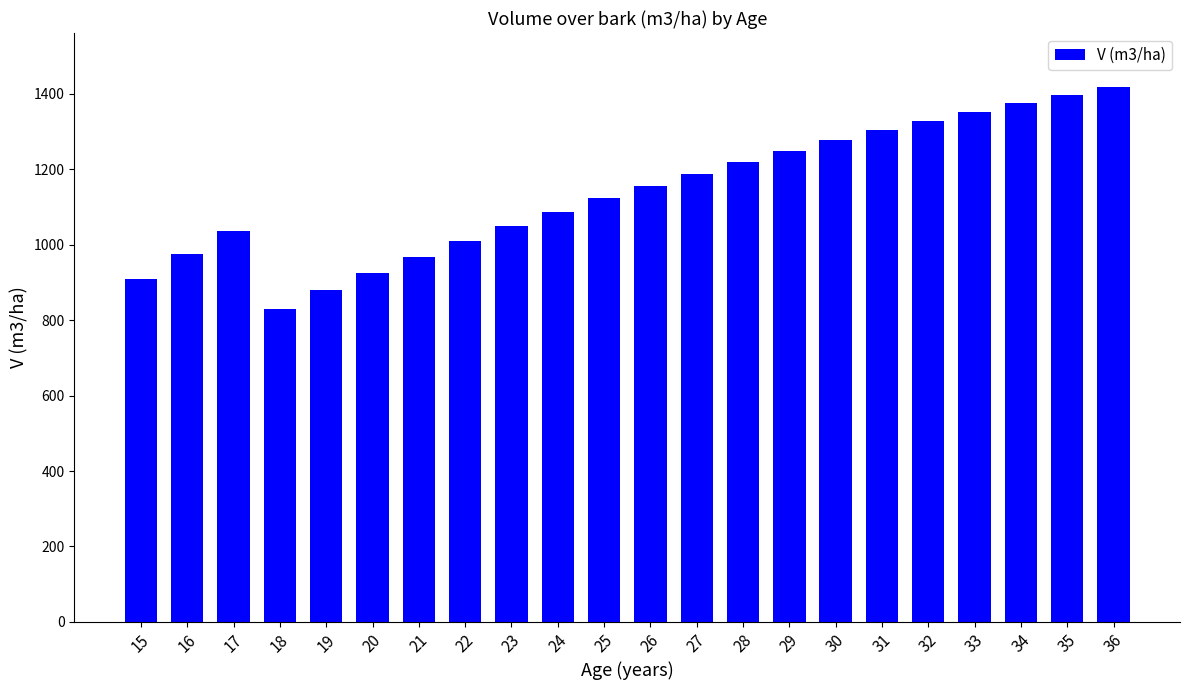

What is the sum of all values?

25056.5